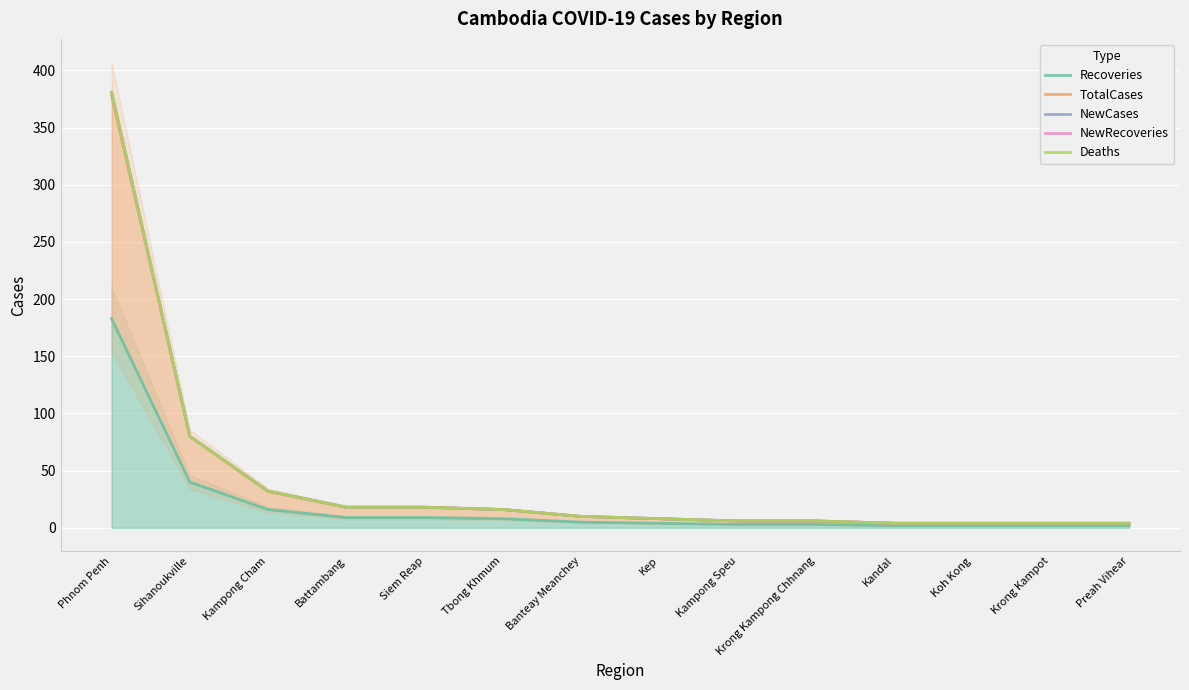

What is the spread (max minus min) of values at Tbong Khmum?

8